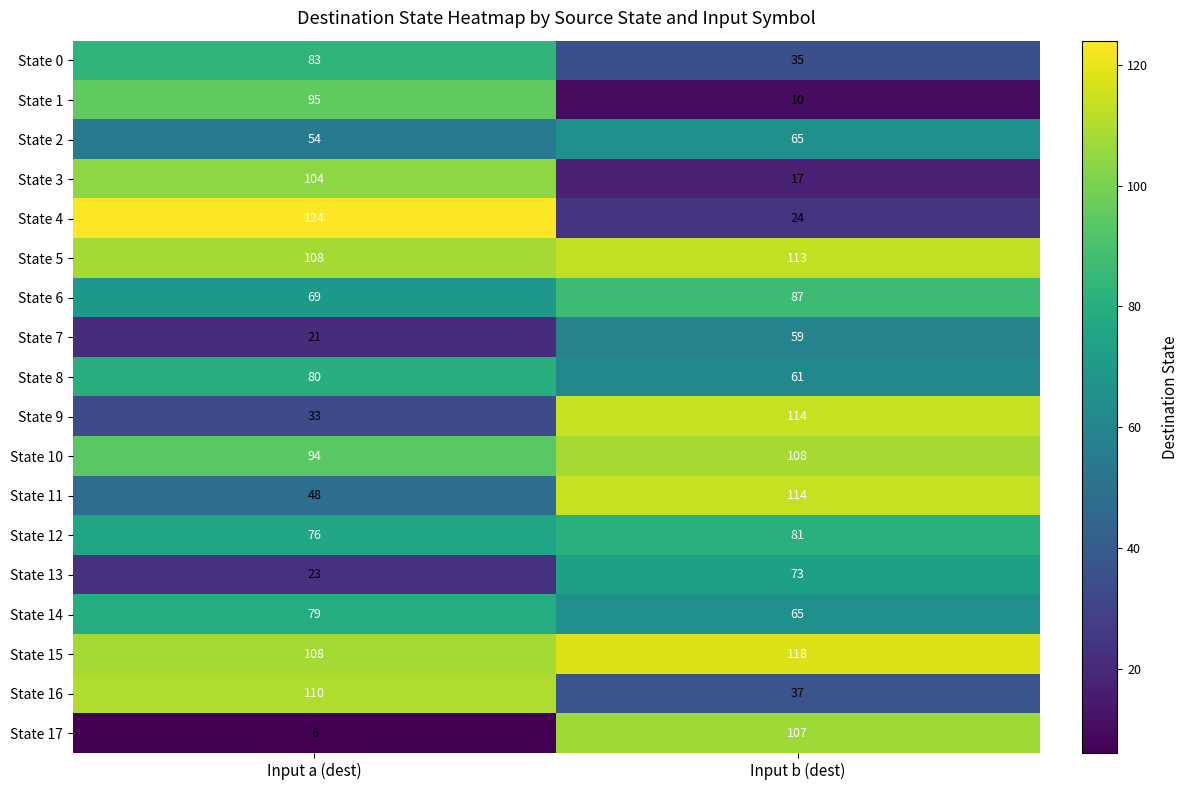

At which category does the chart reach its peak across all series?

Input a (dest)